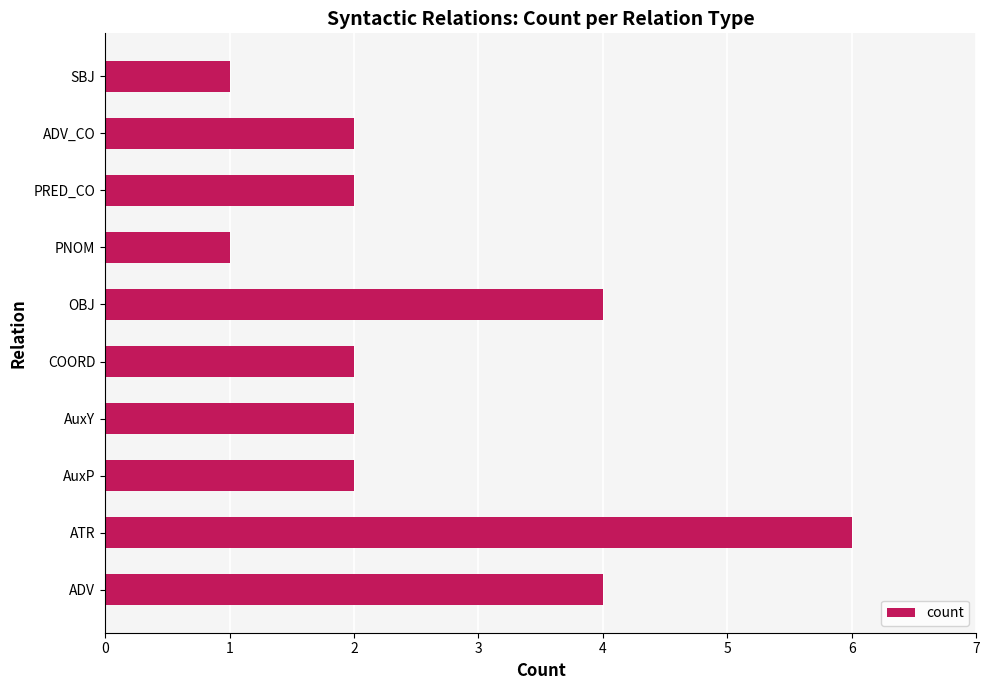

Does the chart contain stacked bars?

No